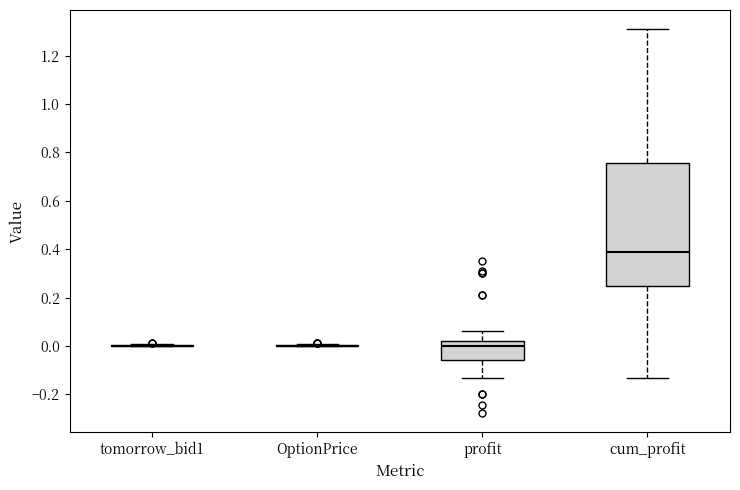

Reading left to right, transcribe this box plot: for each box, give where its median line is, the range the box spans, and where its two whiskers end, as read against the y-axis. The values are not printed on the chart, so give them approximately, as read against the axis.

tomorrow_bid1: box collapsed to a line at 0.00, whiskers 0.00 to 0.00
OptionPrice: box collapsed to a line at 0.00, whiskers 0.00 to 0.00
profit: median 0.00, box -0.06 to 0.02, whiskers -0.14 to 0.06
cum_profit: median 0.38, box 0.24 to 0.76, whiskers -0.14 to 1.30